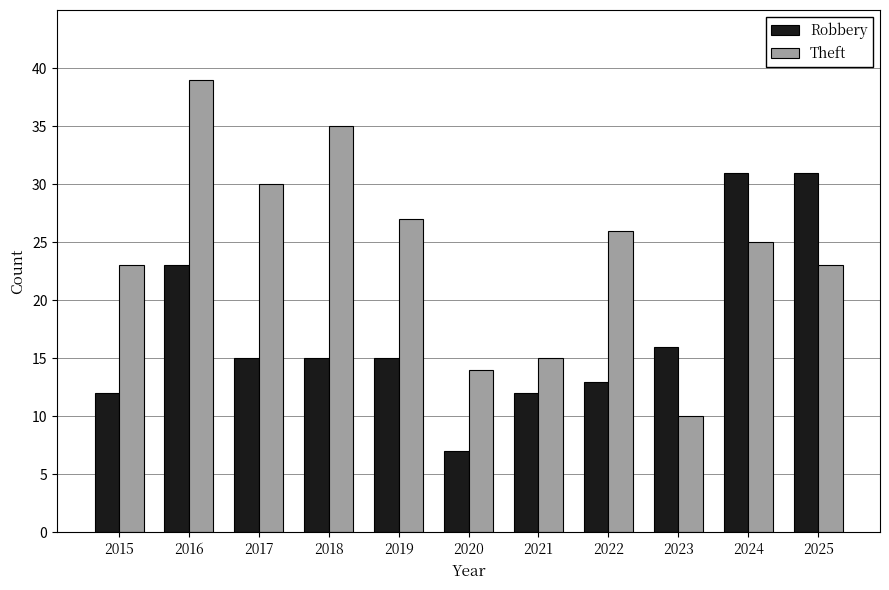

Reading right to left, what are all the values shown in this chart?

Robbery: 2025=31	2024=31	2023=16	2022=13	2021=12	2020=7	2019=15	2018=15	2017=15	2016=23	2015=12
Theft: 2025=23	2024=25	2023=10	2022=26	2021=15	2020=14	2019=27	2018=35	2017=30	2016=39	2015=23